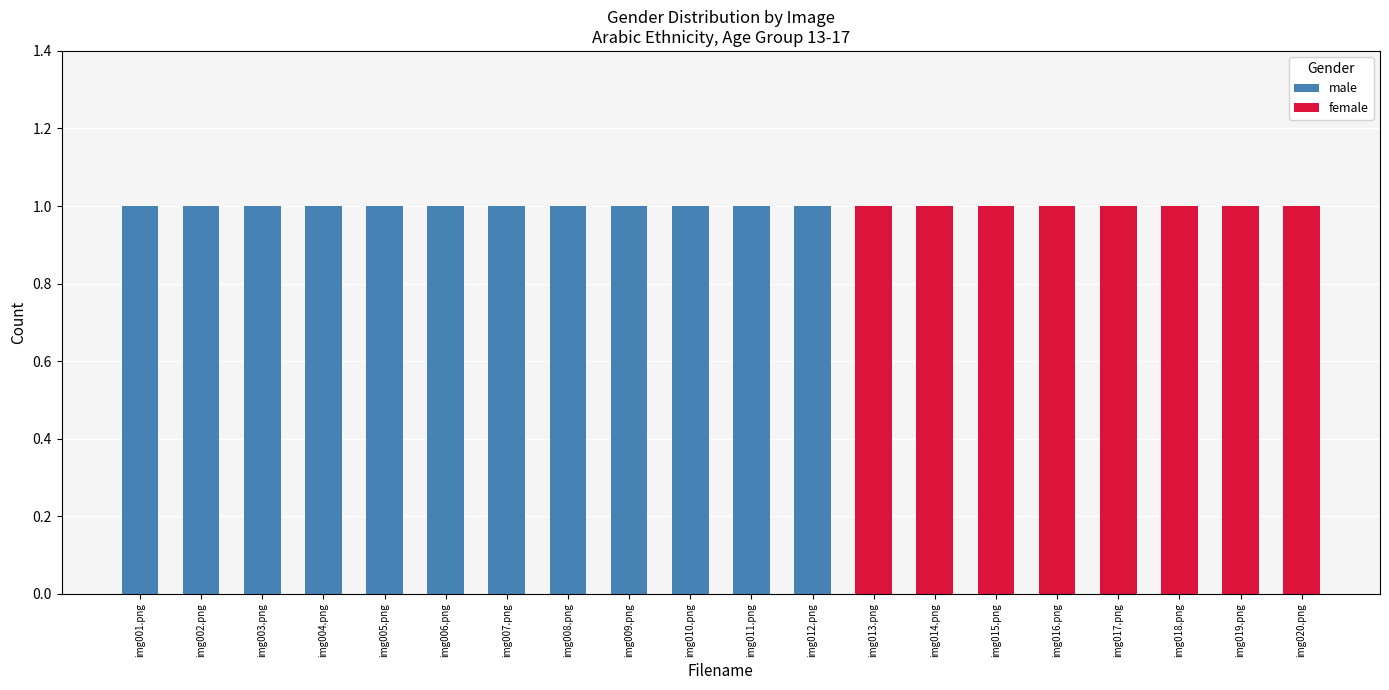

List the series in order of their peak value, highest first.

male, female